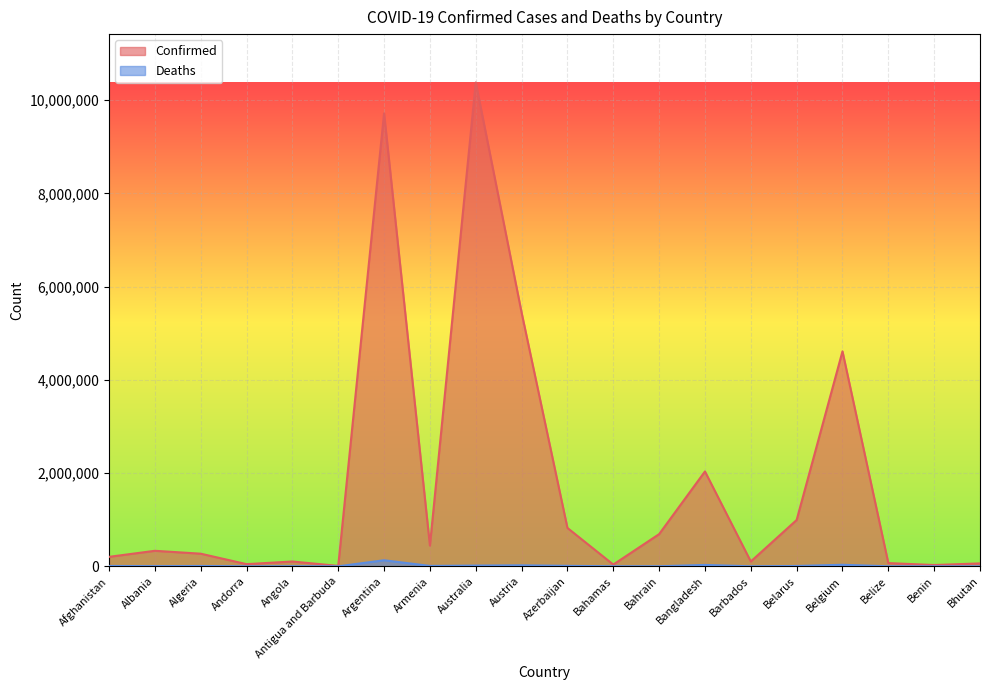

True or false: Deaths and Confirmed cross at least once.

False